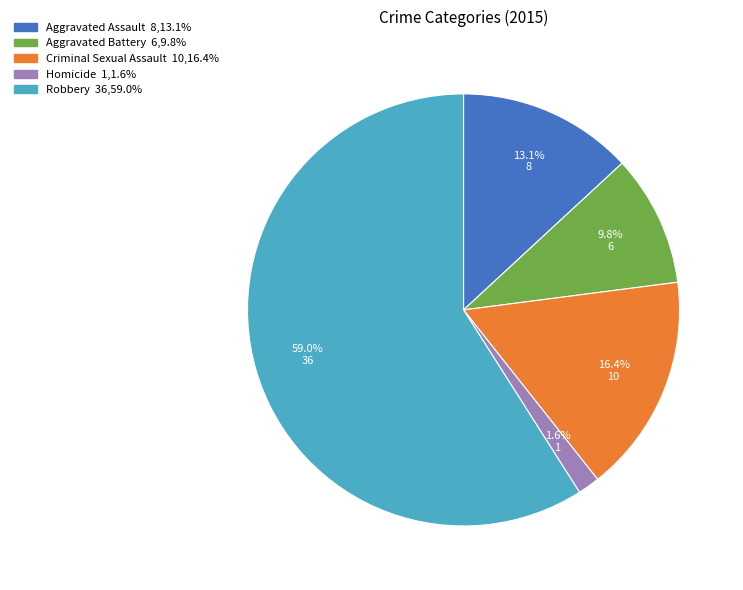

Which slice is the largest?

Robbery